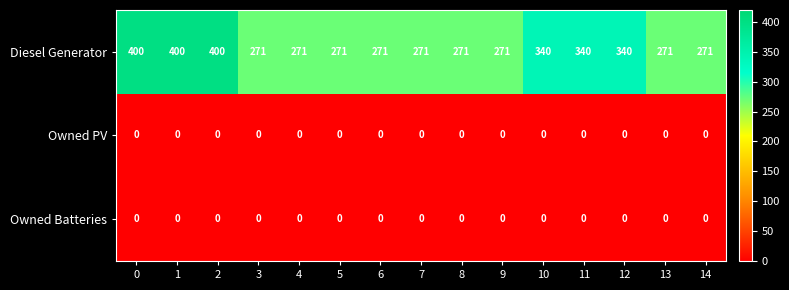

What is the spread (max minus min) of values at 12?

340